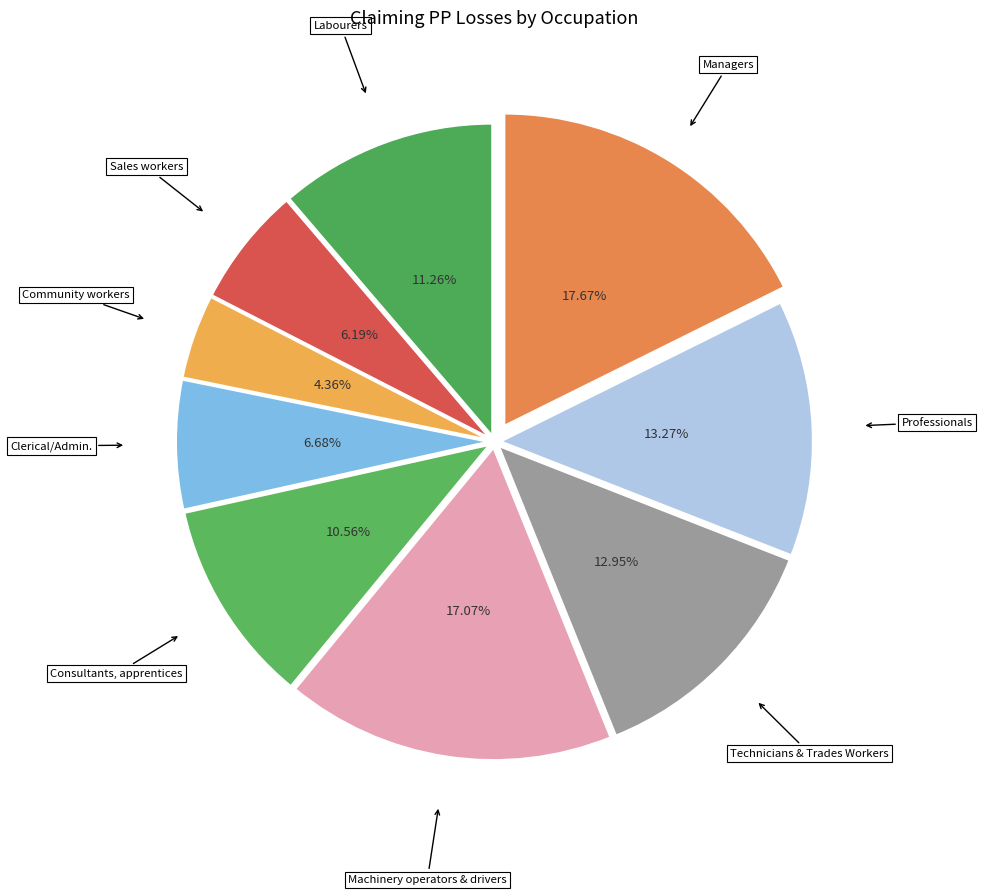

How many slices are in this pie chart?

9